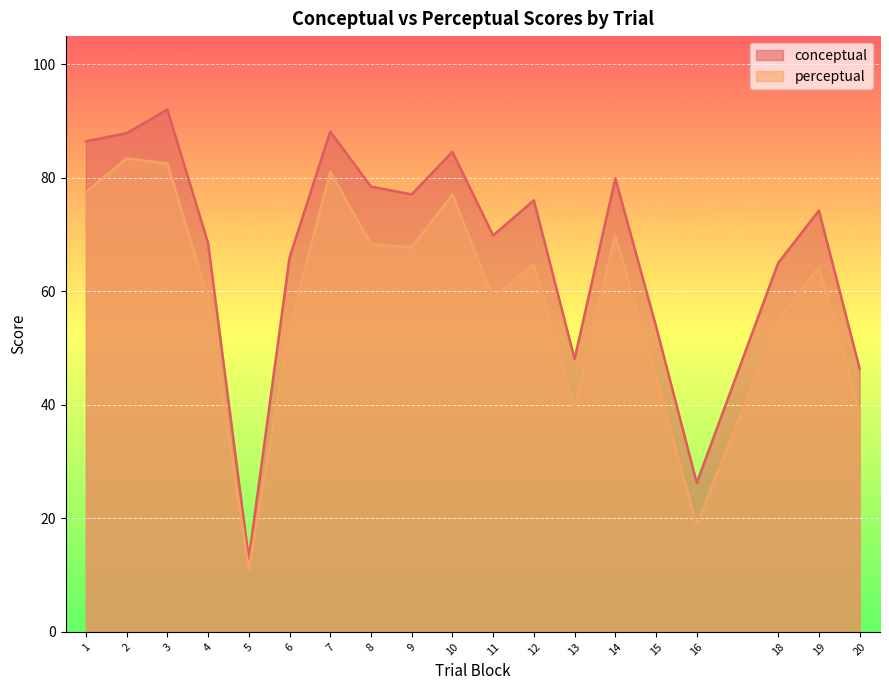

In perceptual, how many points are lower than both neighbors (excluding endpoints)?

5